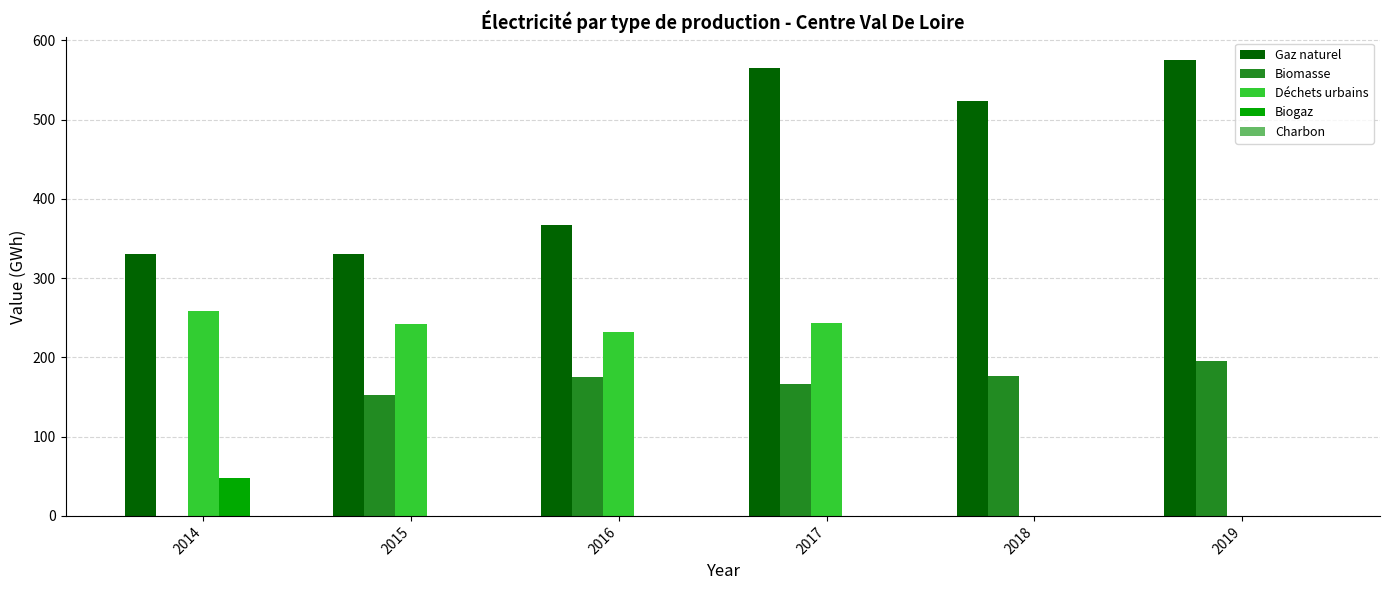

The value of Biogaz at 2014 is 48. True or false?

True